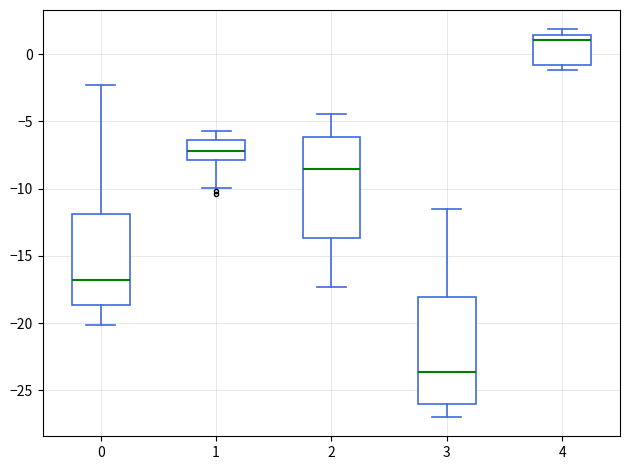

Reading left to right, transcribe this box plot: for each box, give where its median line is, the range the box spans, and where its two whiskers end, as read against the y-axis. The values are not printed on the chart, so give them approximately, as read against the axis.

0: median -17.0, box -18.5 to -12.0, whiskers -20.0 to -2.5
1: median -7.0, box -8.0 to -6.5, whiskers -10.0 to -5.5
2: median -8.5, box -13.5 to -6.0, whiskers -17.5 to -4.5
3: median -23.5, box -26.0 to -18.0, whiskers -27.0 to -11.5
4: median 1.0, box -1.0 to 1.5, whiskers -1.0 (just below the box's lower edge) to 2.0